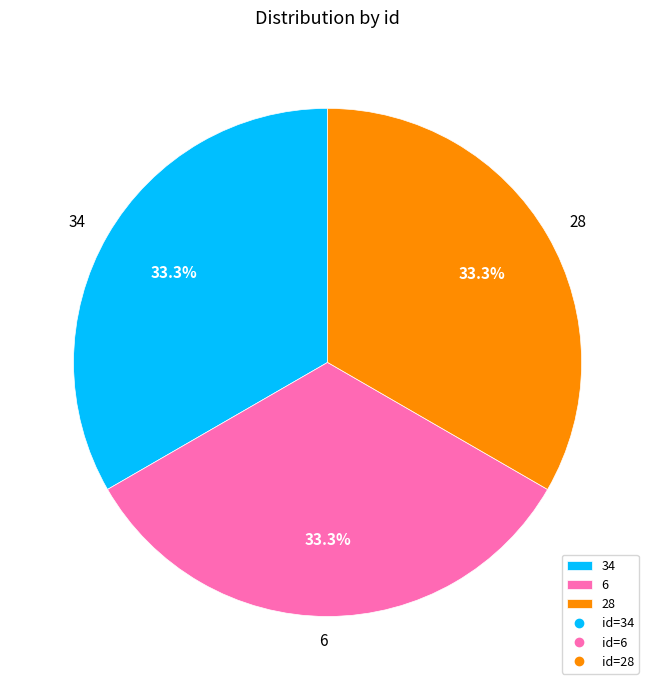

What is the ratio of the value at 34 to the value at 6?

1.0